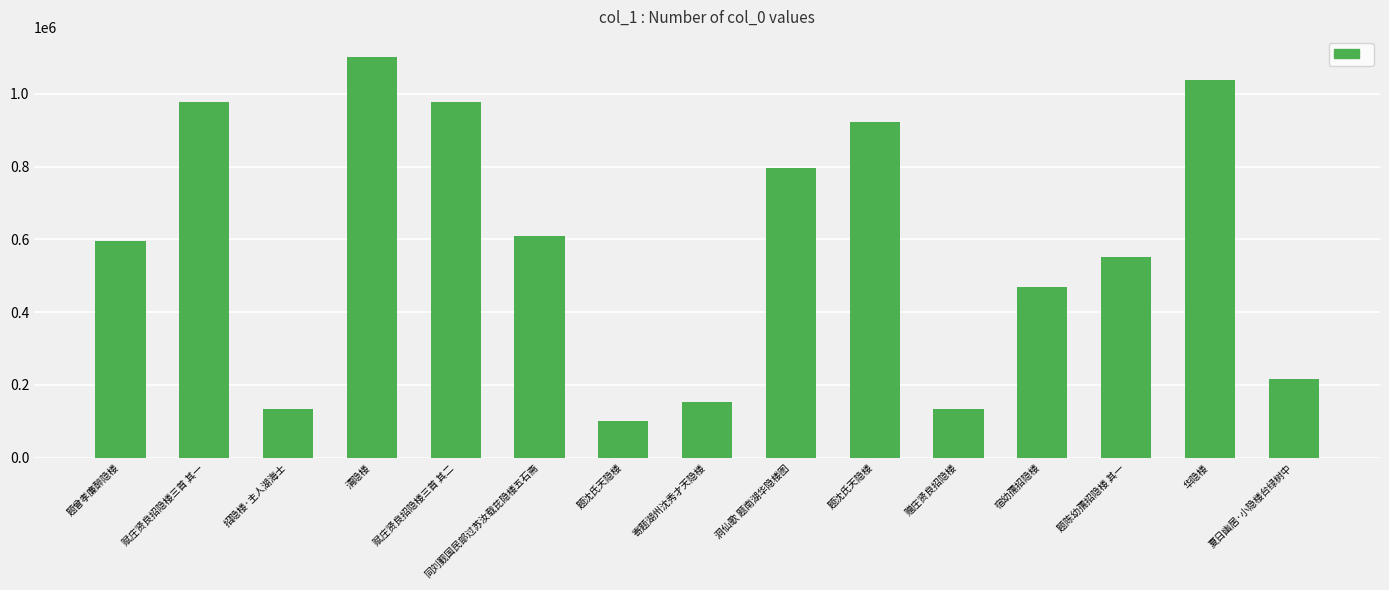

How many bars are there in total?

15